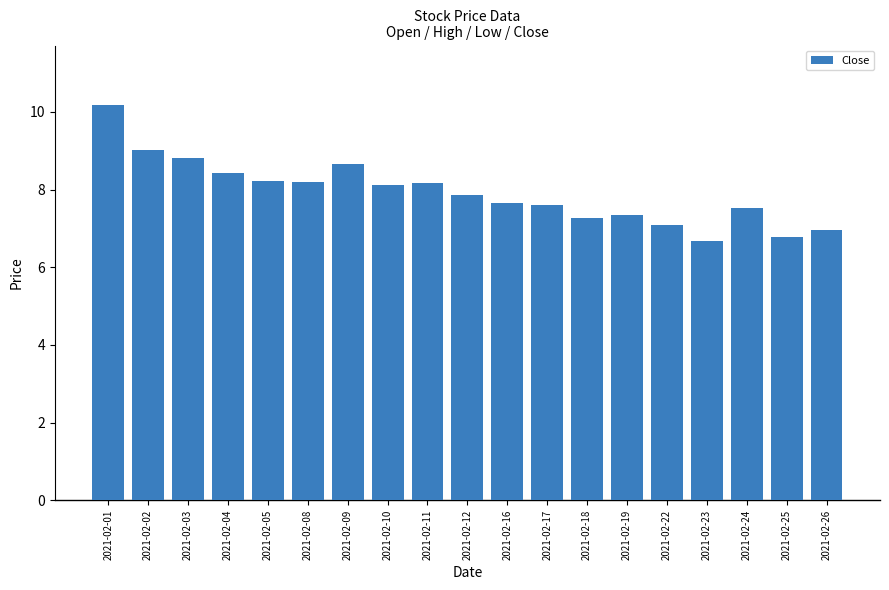

Which category has the highest value across all series?

2021-02-01